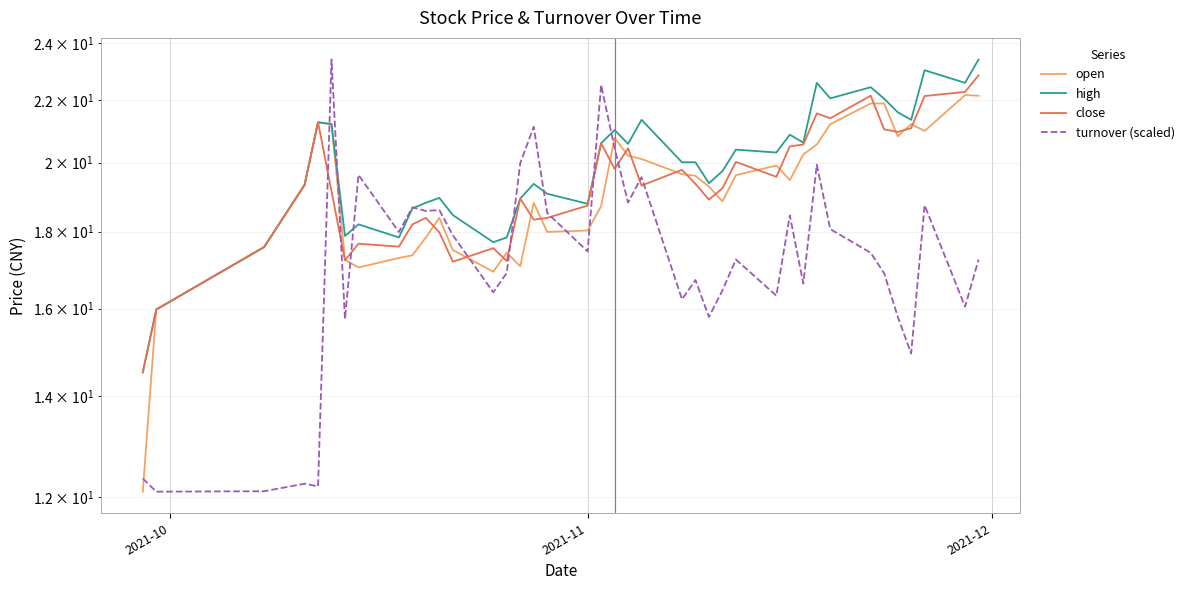

How many interior local valleys does the high series have?

11